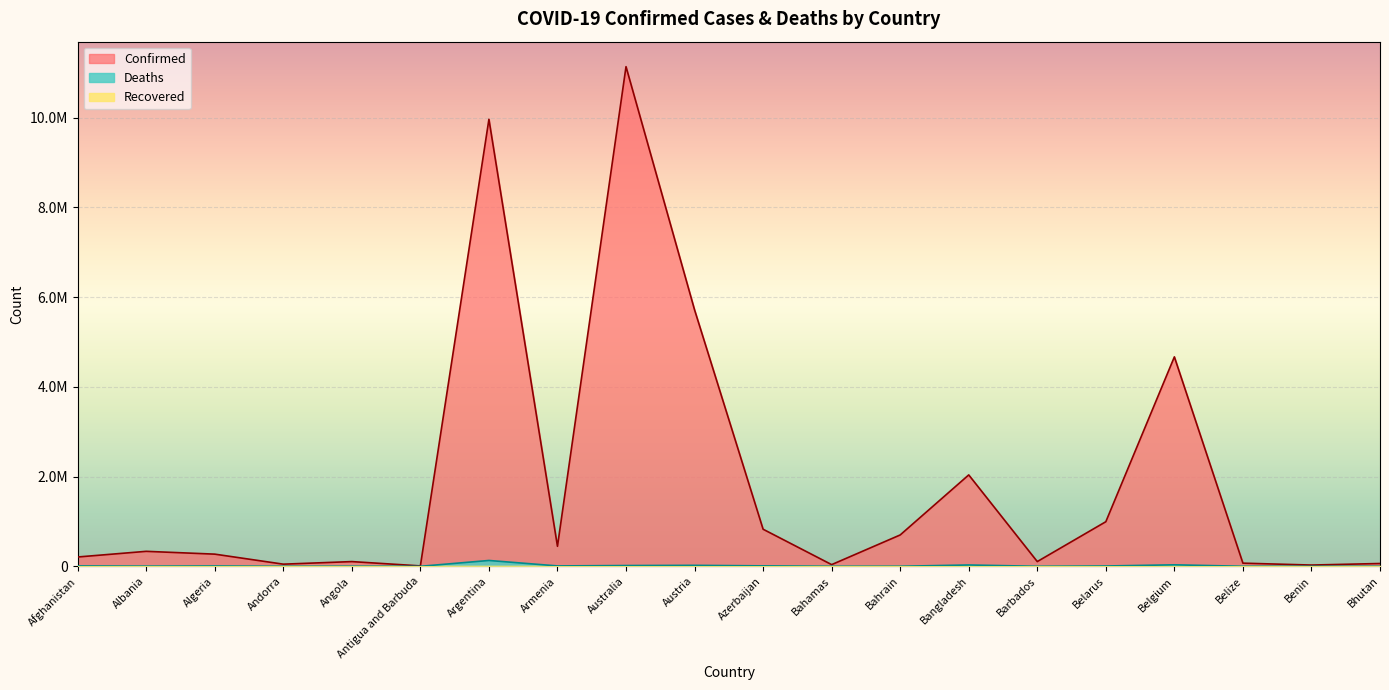

Between Argentina and Belarus, which is larger?

Argentina